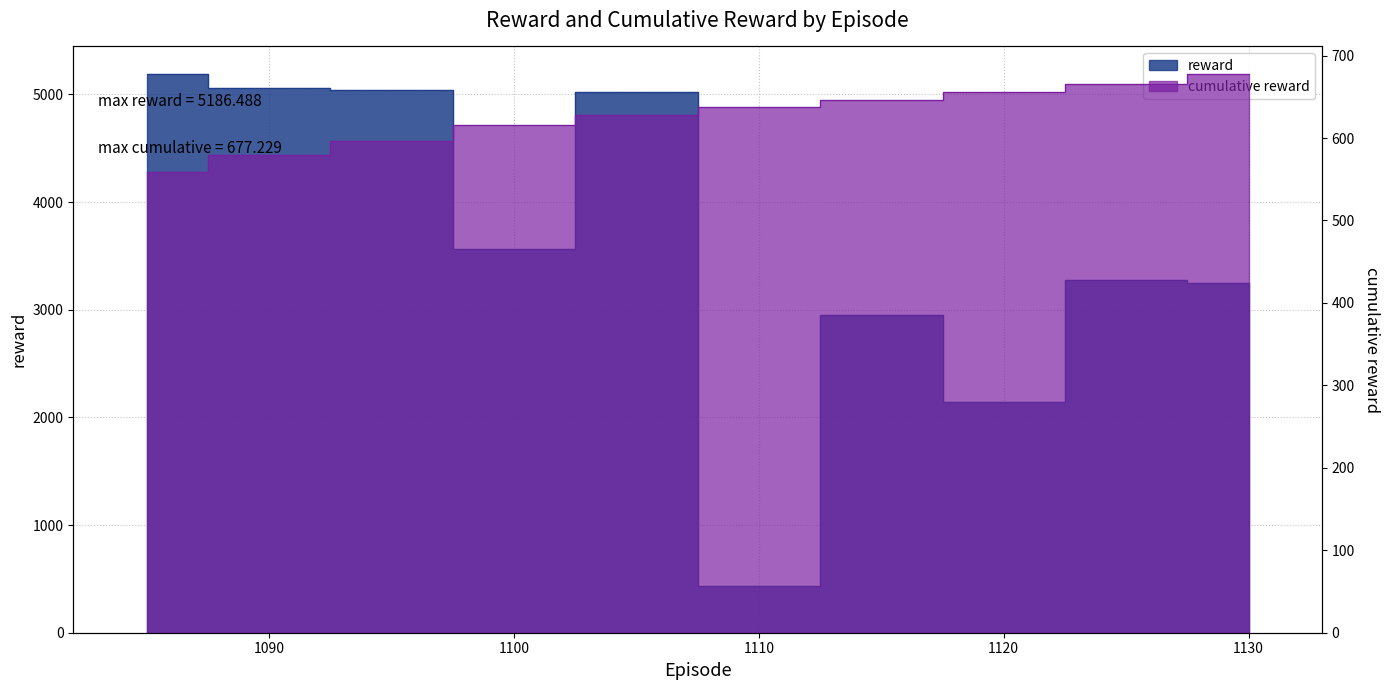

What is the difference between the second highest and minimum values in the reward series?

4629.0